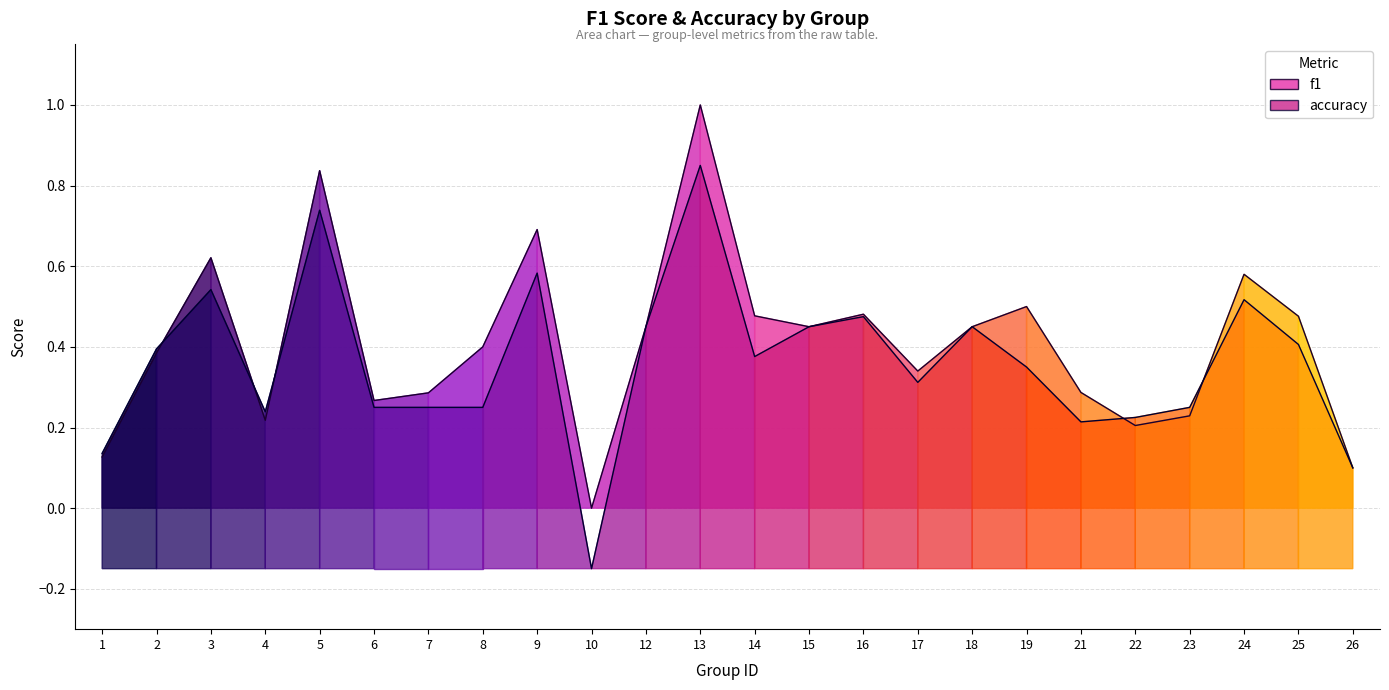

What is the sum of the accuracy values at 13 and 8?

1.1